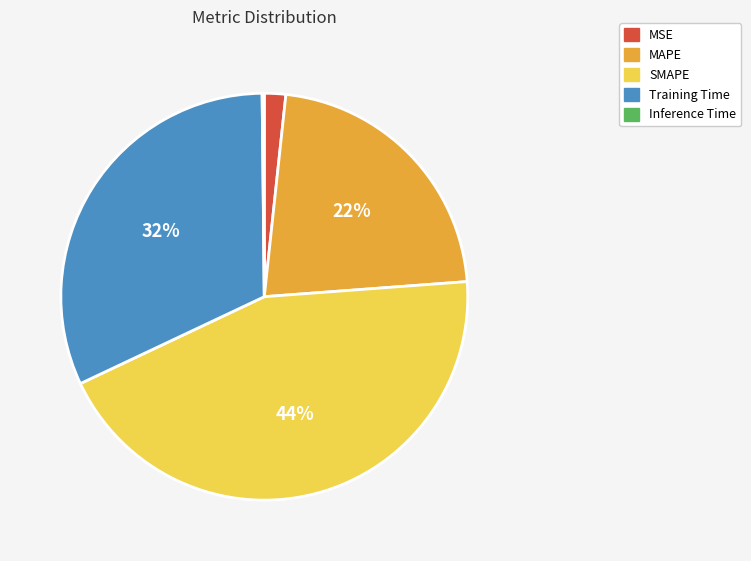

Is the sum of SMAPE and Training Time greater than half?

Yes